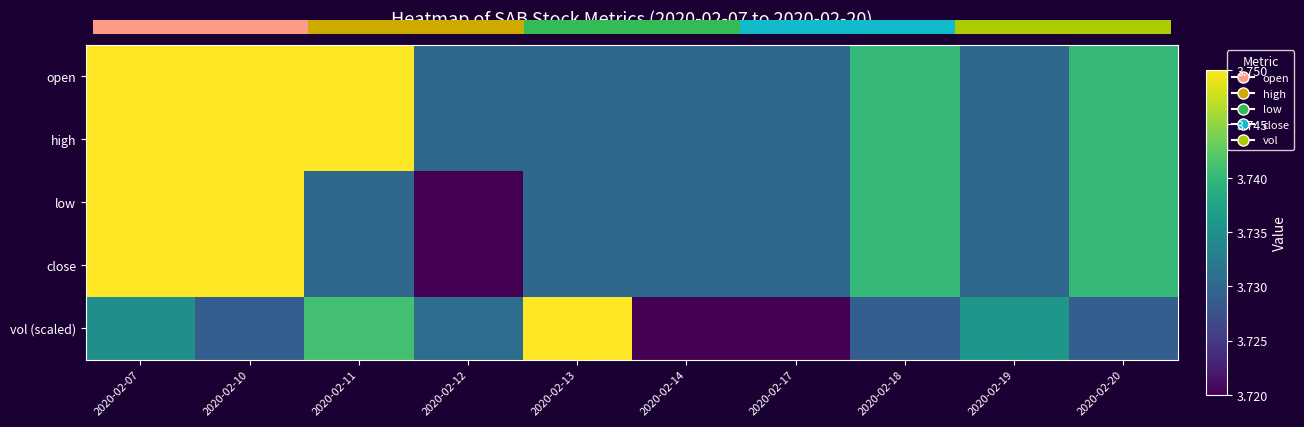

At which category is the sum across all series the highest?

2020-02-07